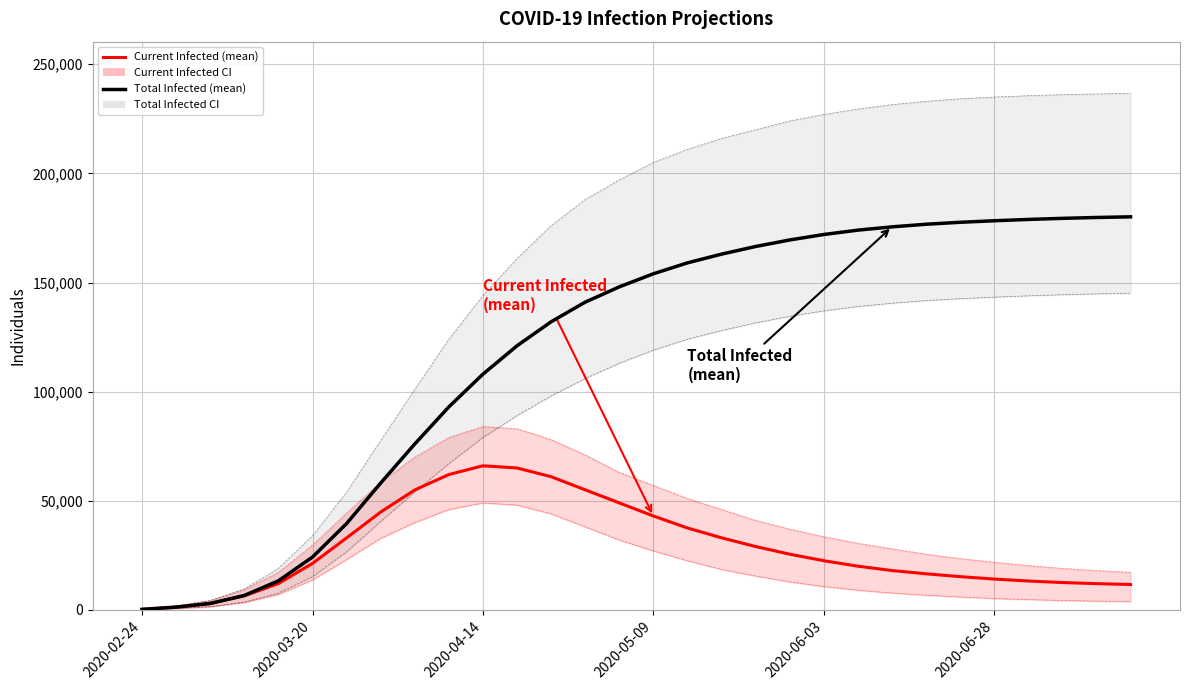

How many values in the predicted_current_infected_upper_line series are below 33500?

15